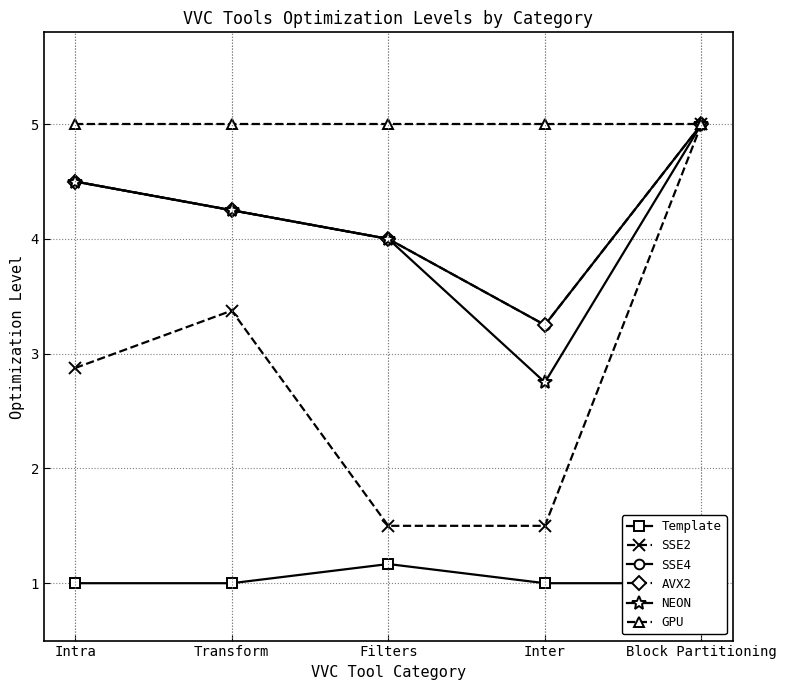

What is the approximate value of AVX2 at Transform?

4.2